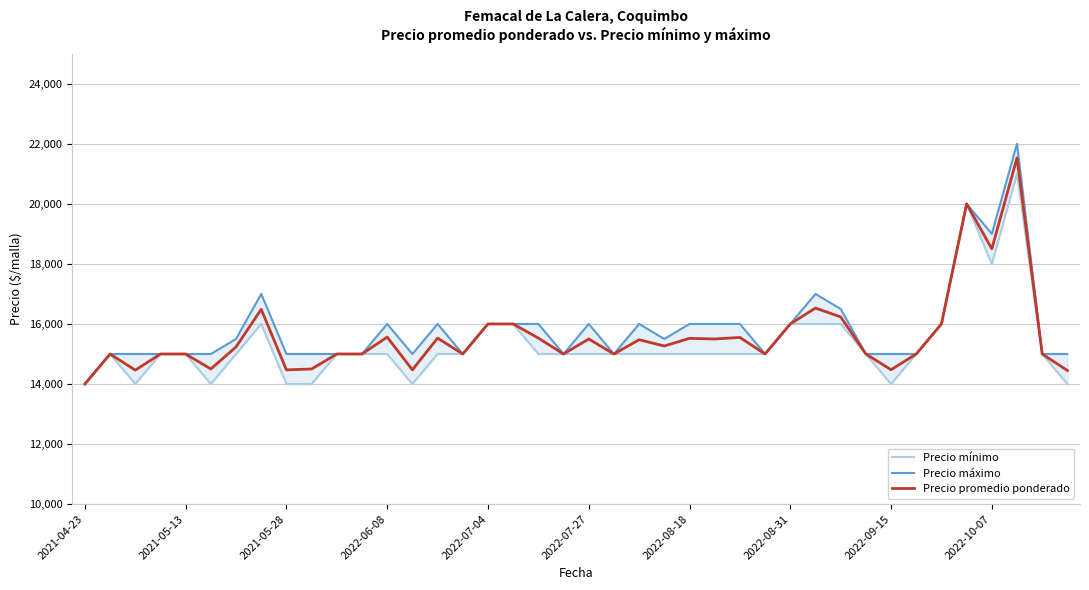

The value of Precio promedio ponderado at 2022-07-27 is 15500. True or false?

True